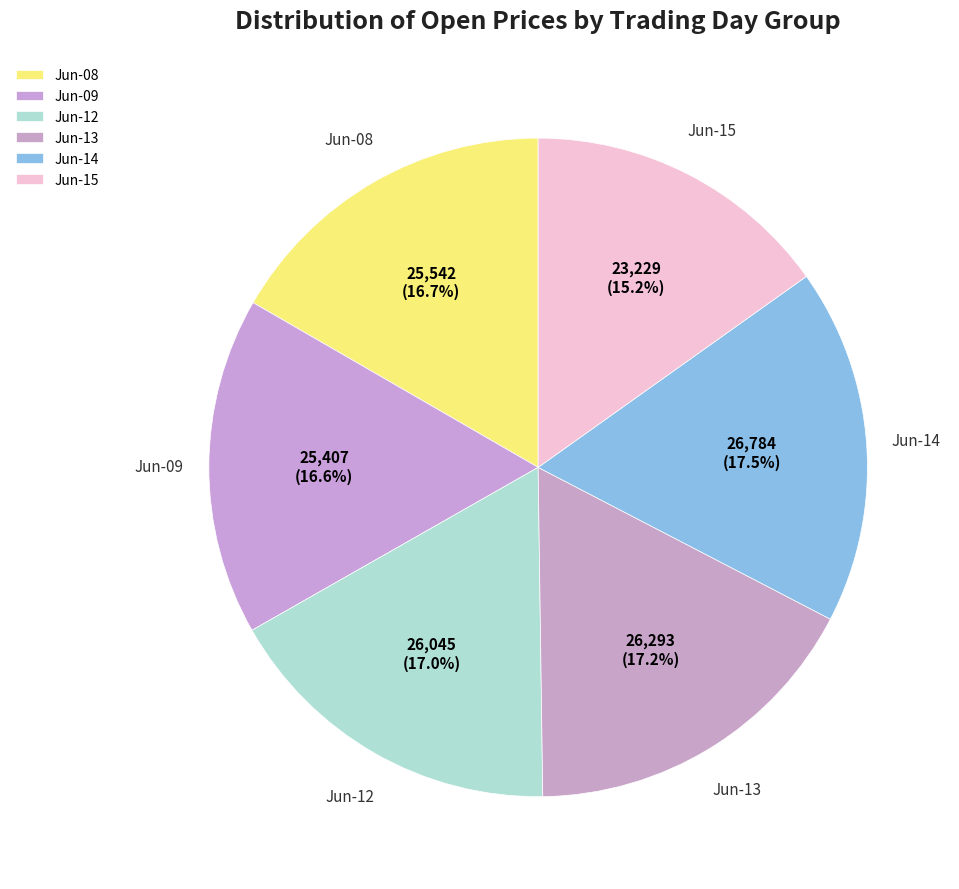

Is there any slice that represents more than half of the pie?

No